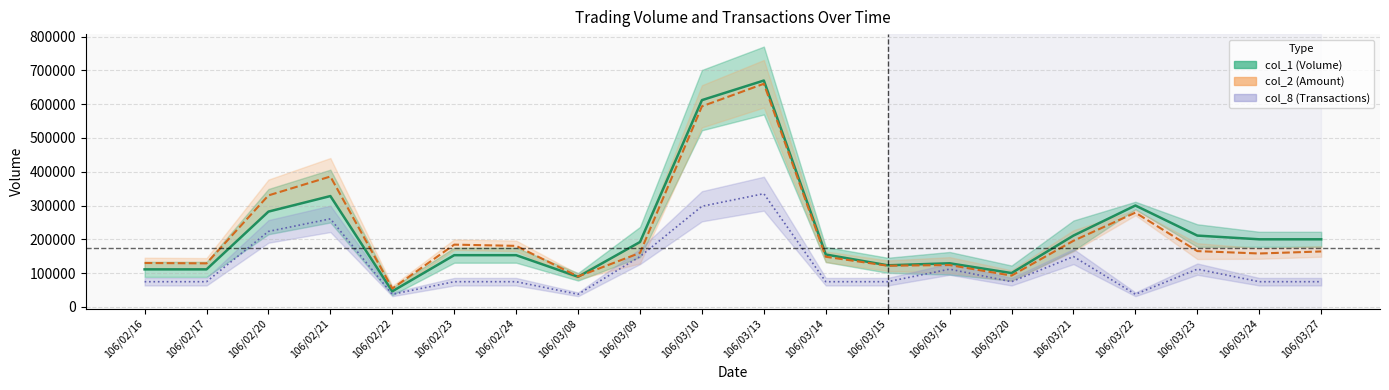

What is the sum of all col_8 values?

2419444.4